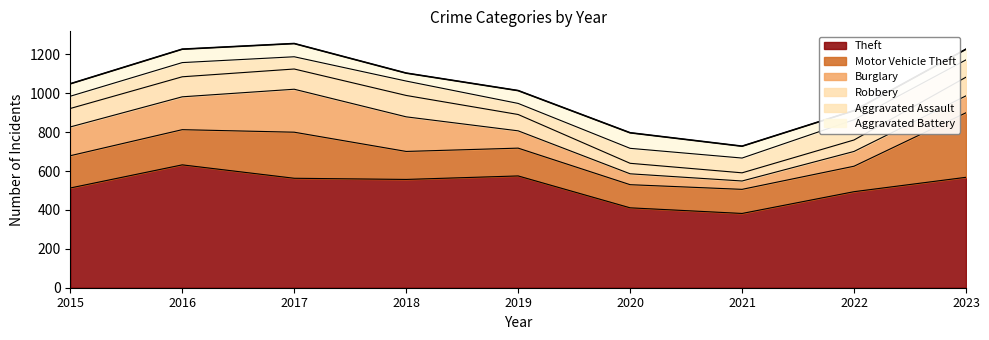

What is the spread (max minus min) of values at 2023?

513